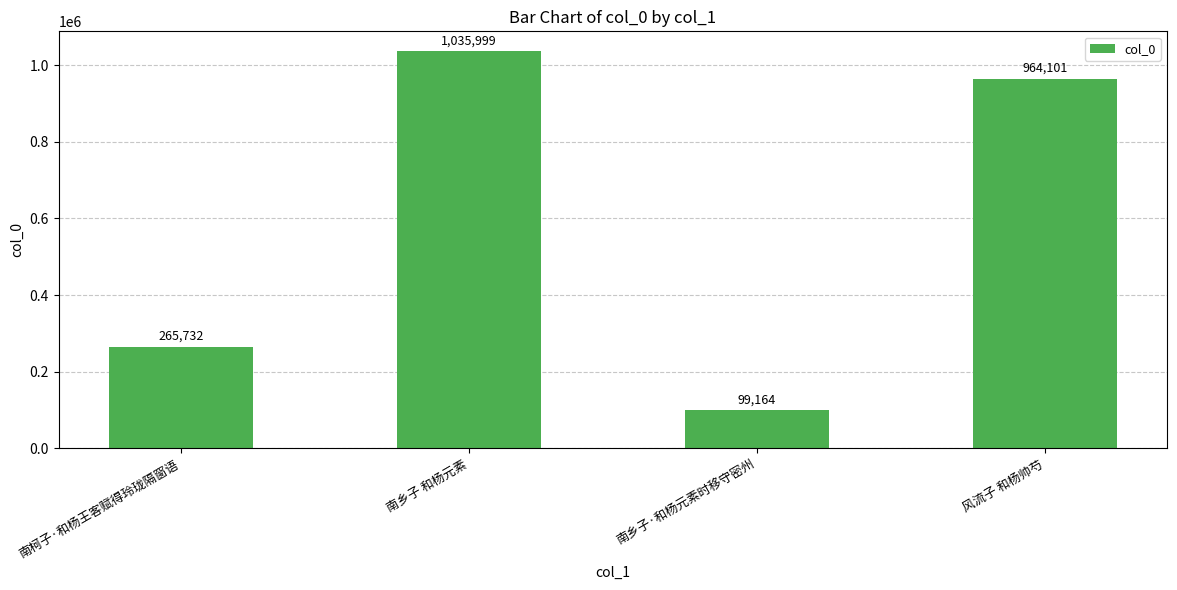

What is the change in value from 南柯子·和杨王客赋得玲珑隔窗语 to 风流子 和杨帅芍?

+698369